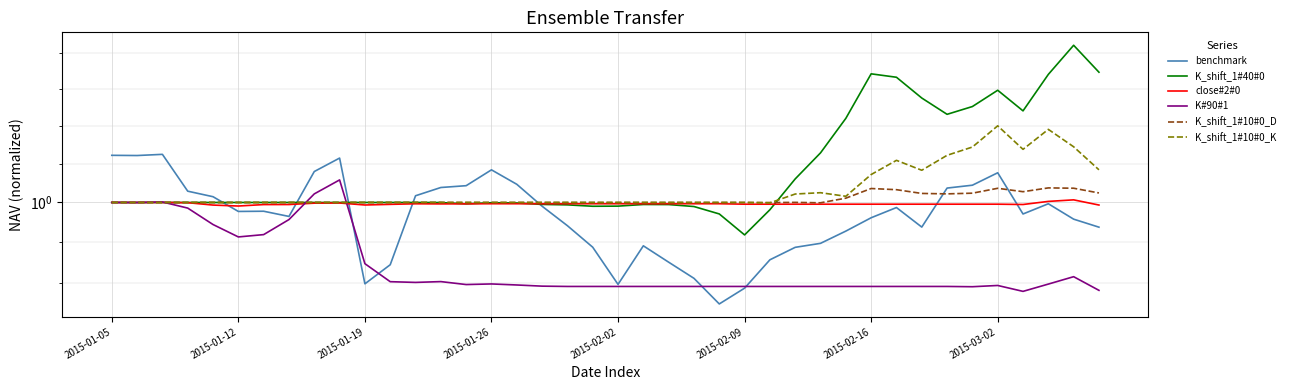

What is the maximum value for K_shift_1#40#0?

1.1